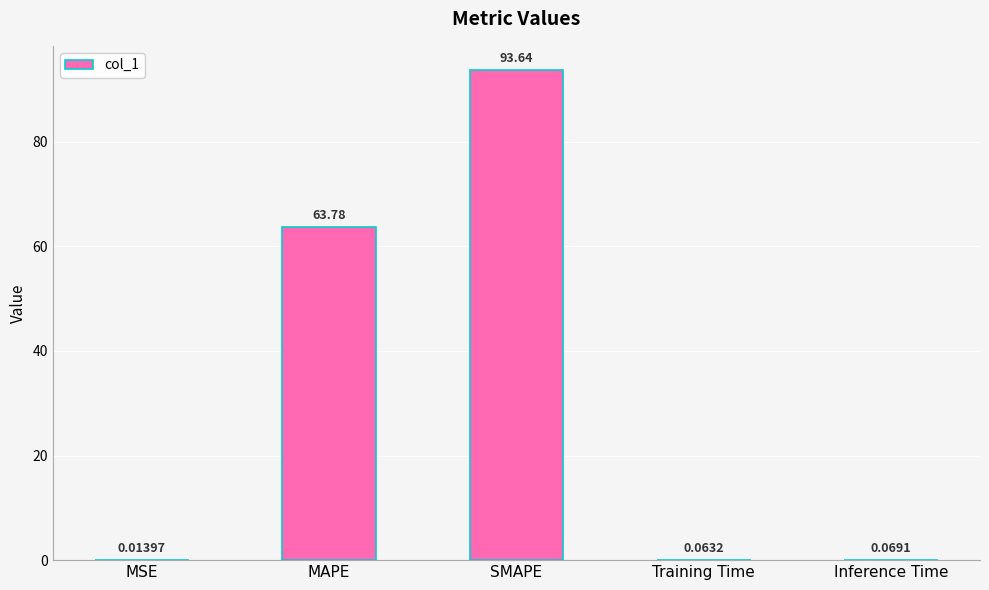

Which has a higher value, MAPE or MSE?

MAPE